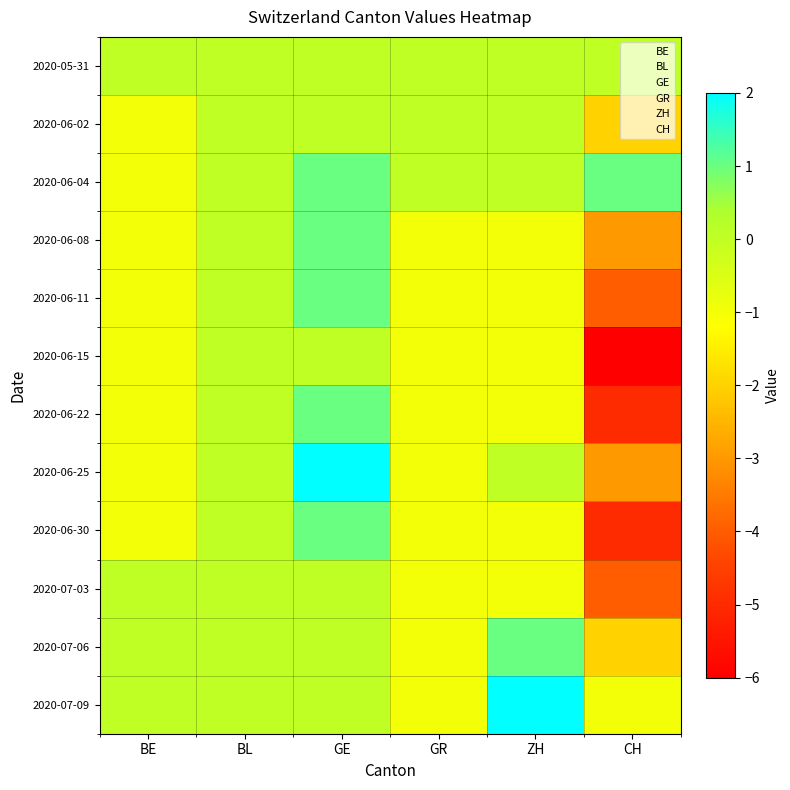

What is the total value across all series at ZH?

-3